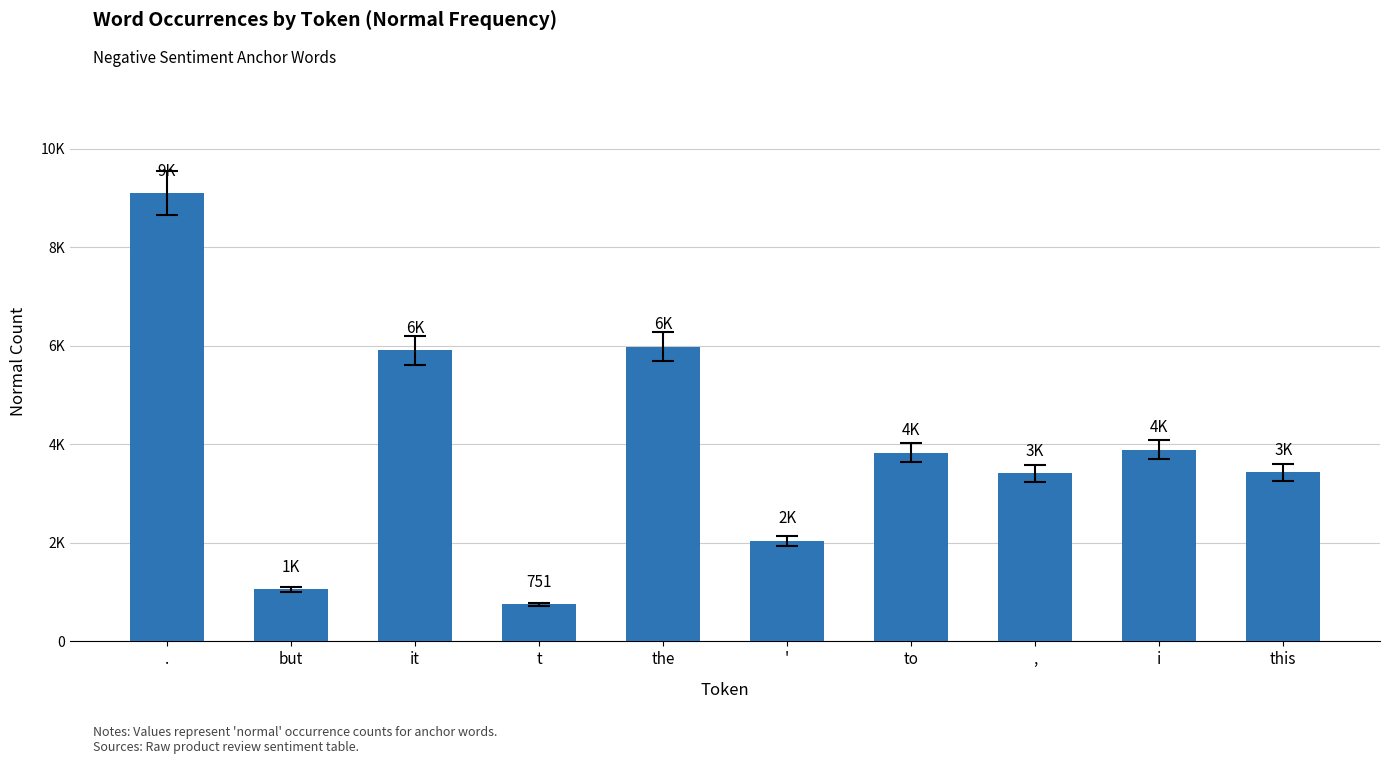

Which has a higher value, ' or t?

'